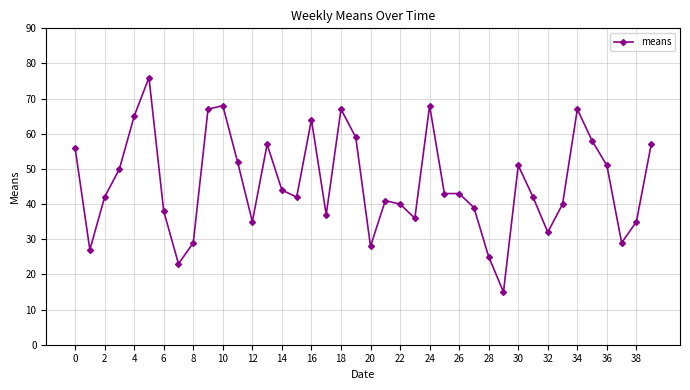

What is the difference between the second highest and second lowest values?

45